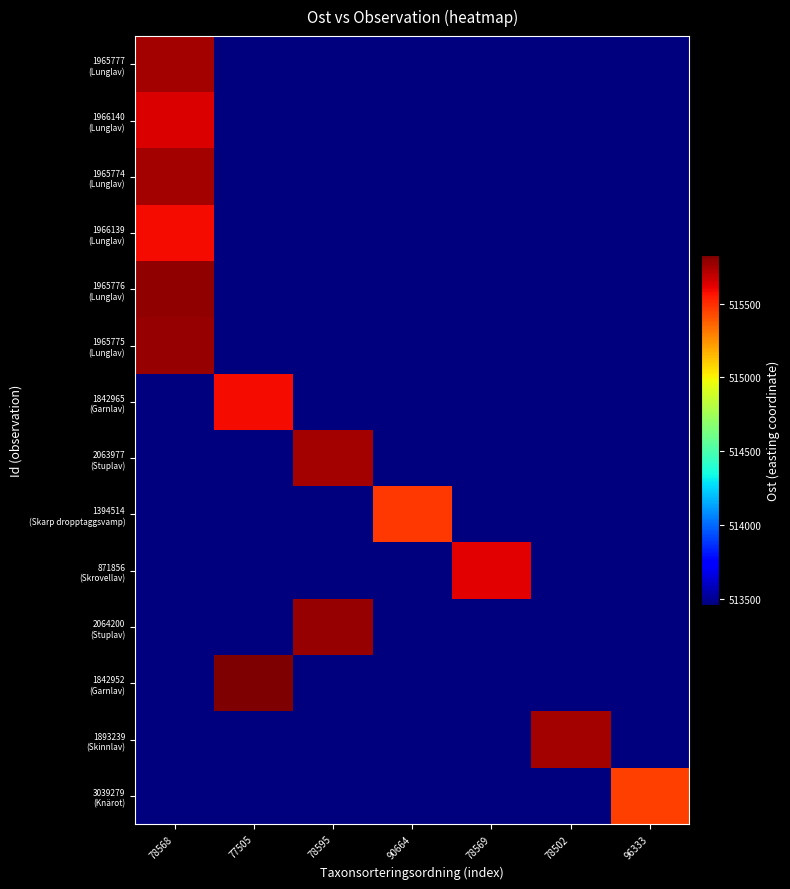

Which has a higher value, 78569 or 96333?

78569